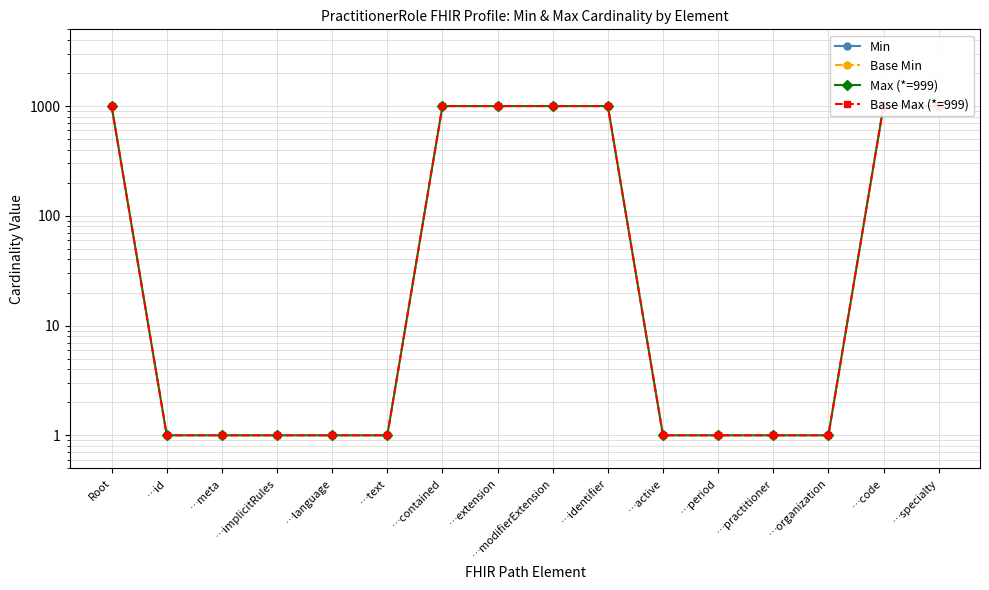

Which category has the highest value in the Max (*=999) series?

Root